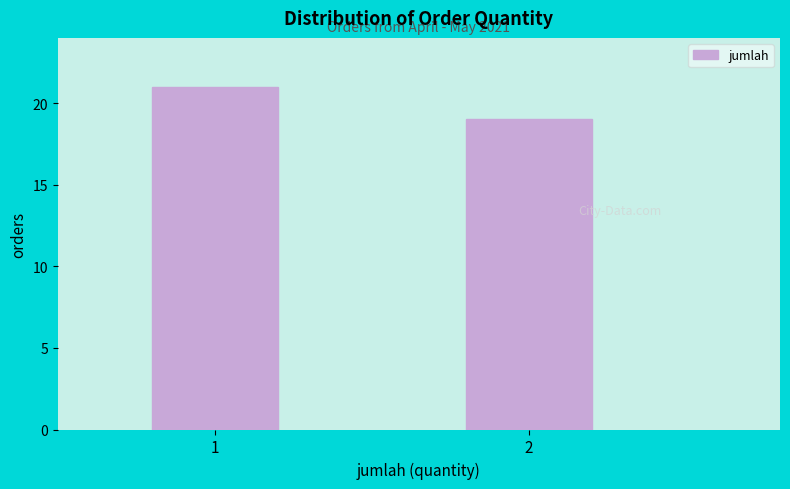

Reading left to right, transcribe all the data shown in this chart.

1=21	2=19